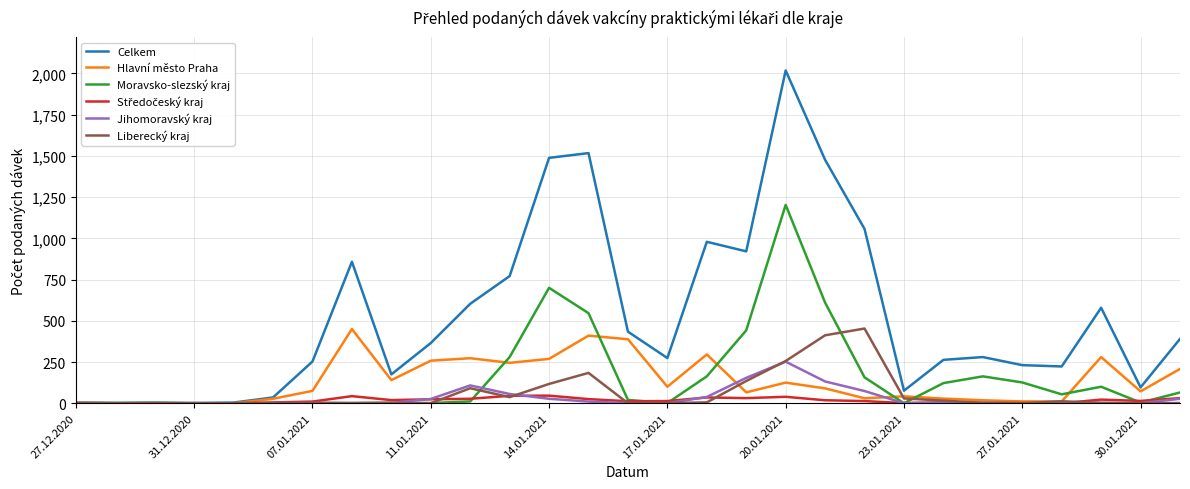

Which series has the widest spread of values?

Celkem